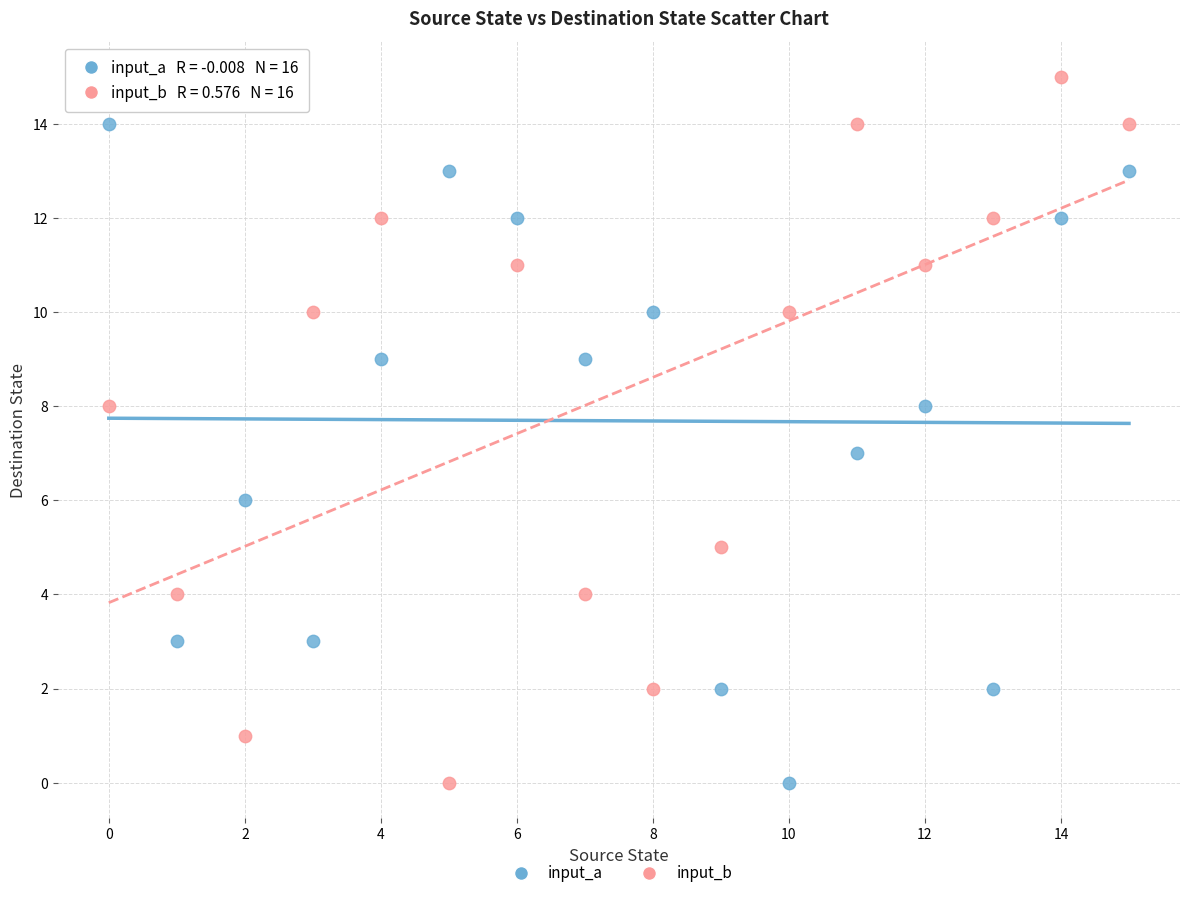

Across all data points, what is the range of Y values (max minus min)?

15